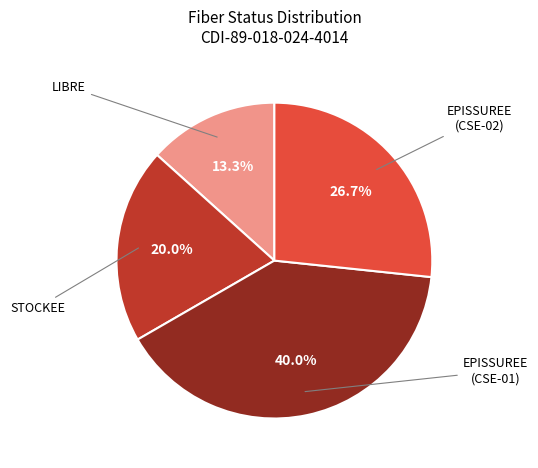

Is there any slice that represents more than half of the pie?

No